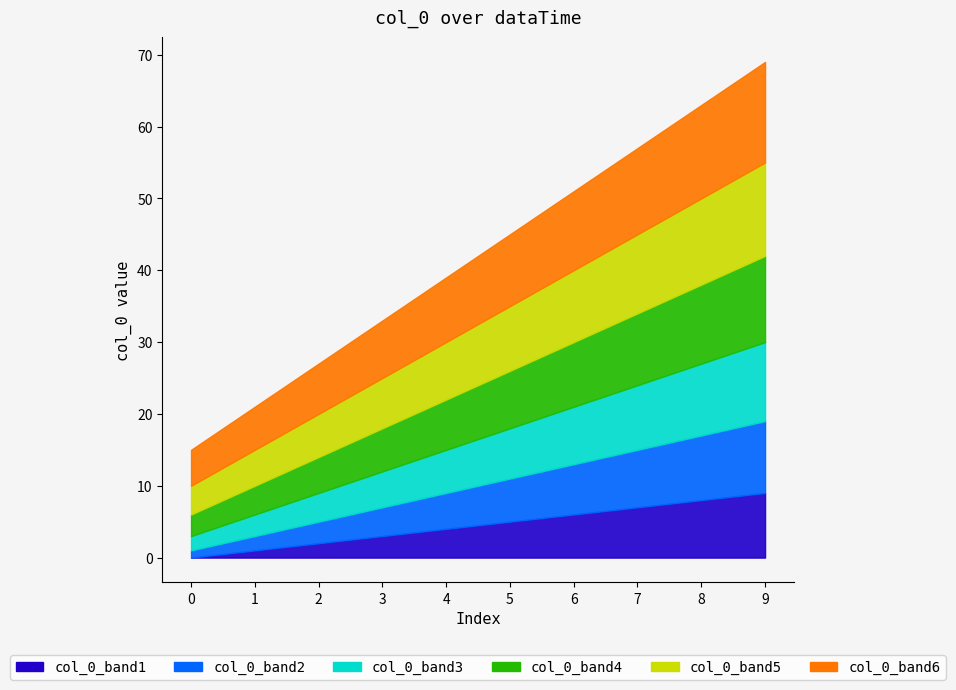

How many distinct data groups are displayed?

6